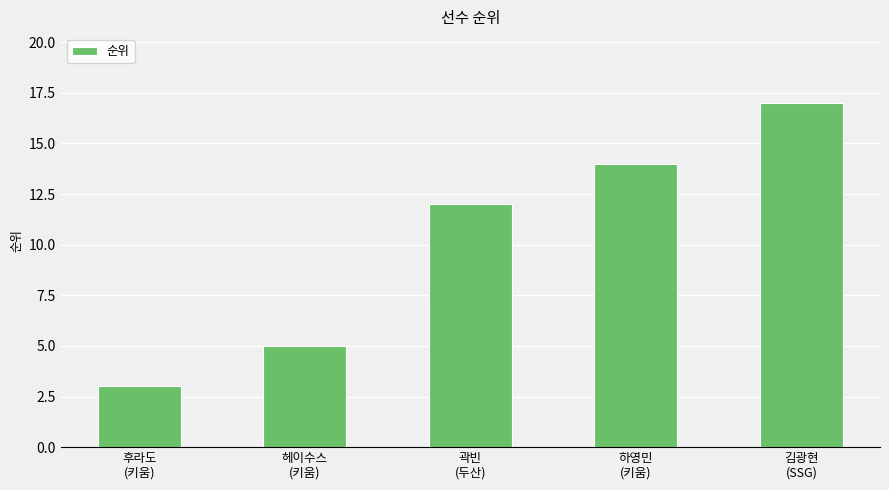

Rank the categories by value from highest to lowest.

김광현
(SSG), 하영민
(키움), 곽빈
(두산), 헤이수스
(키움), 후라도
(키움)